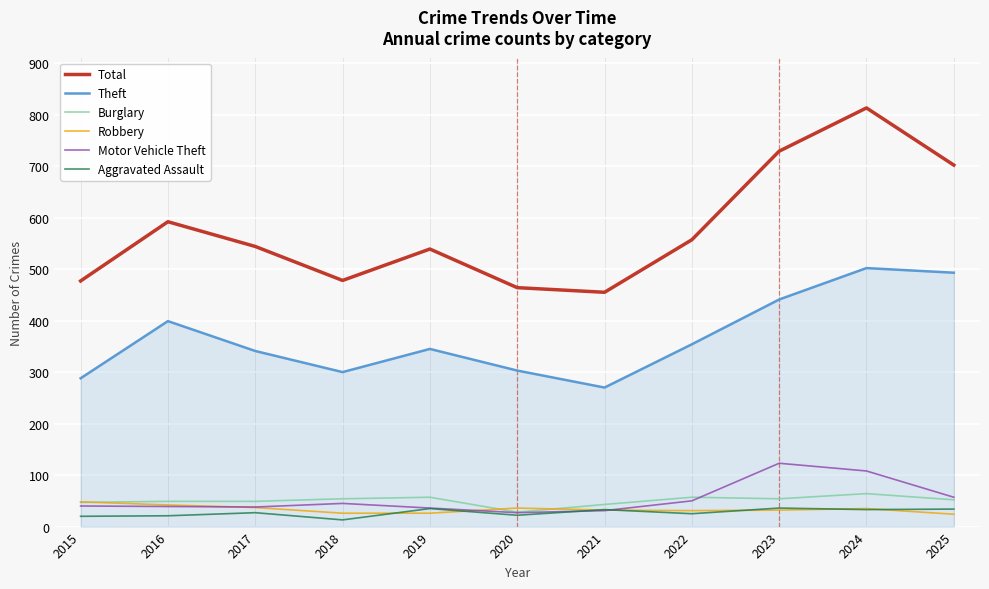

Which series has the largest total across all categories?

Total